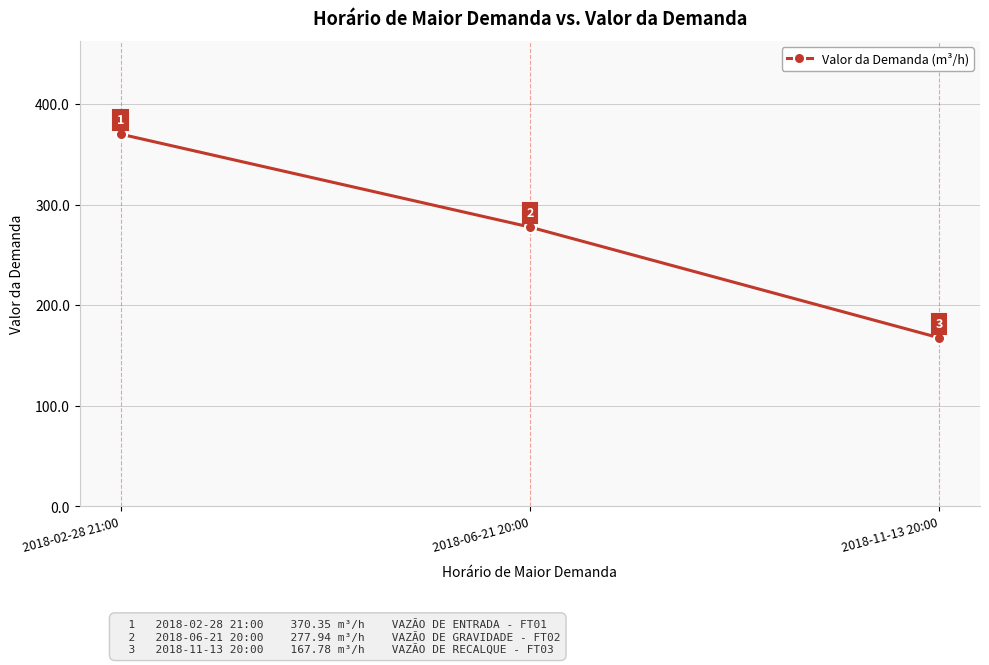

What is the difference between the maximum and minimum values?

202.6